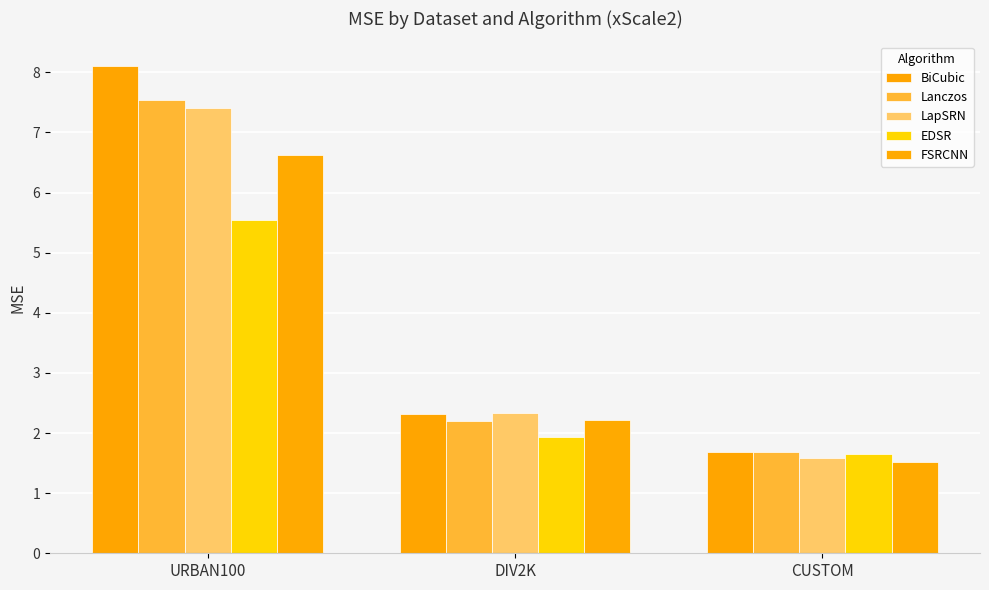

At how many categories does at least one series exceed 3?

1